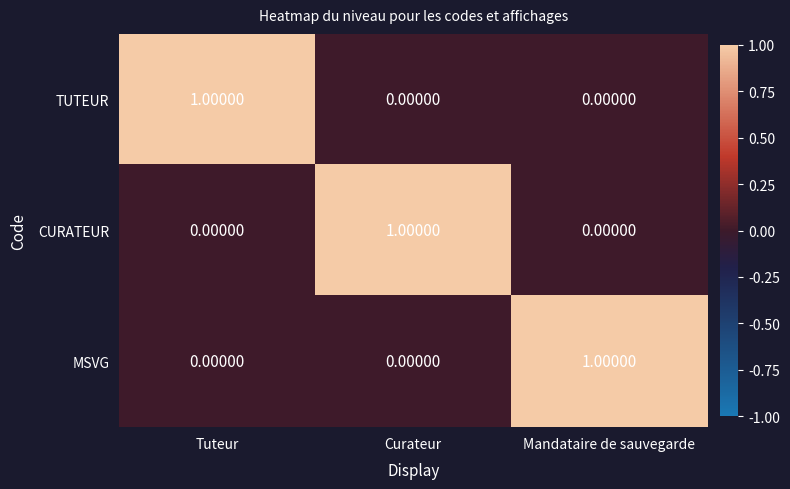

What is the maximum value shown in the chart?

1